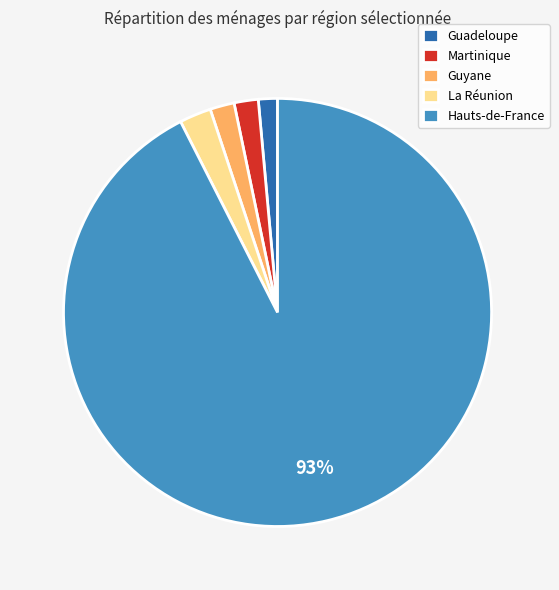

To the nearest percent, what percentage of the pie is Guadeloupe?

1%